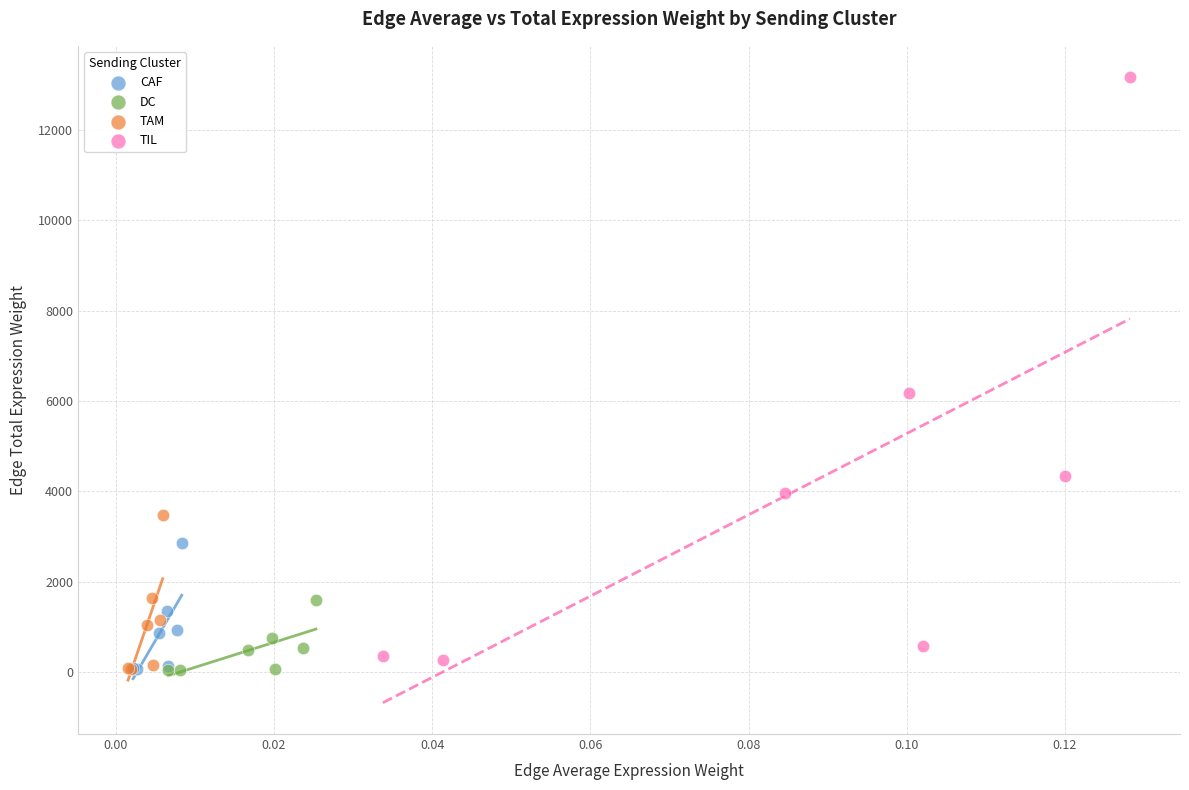

Which series contains the highest Y value?

TIL